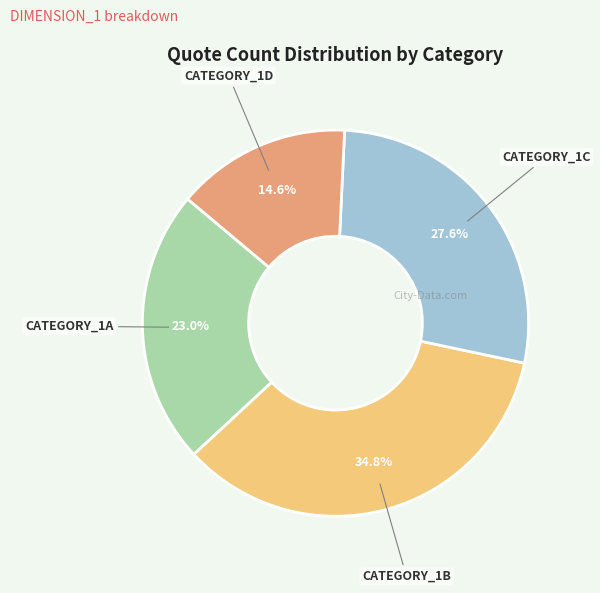

How many slices are in this pie chart?

4